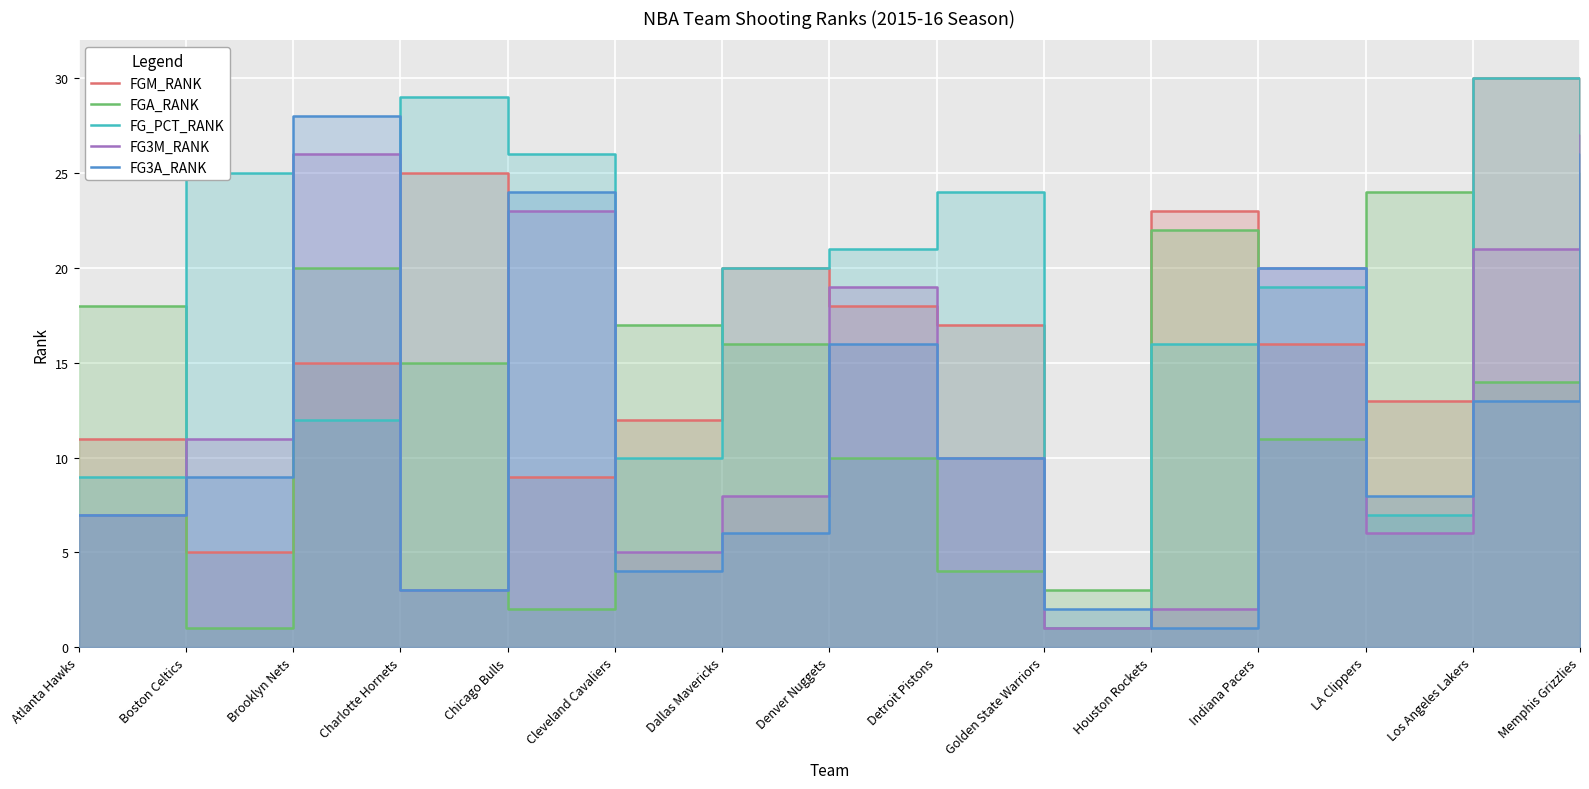

What is the highest value of the FGA_RANK series?

25